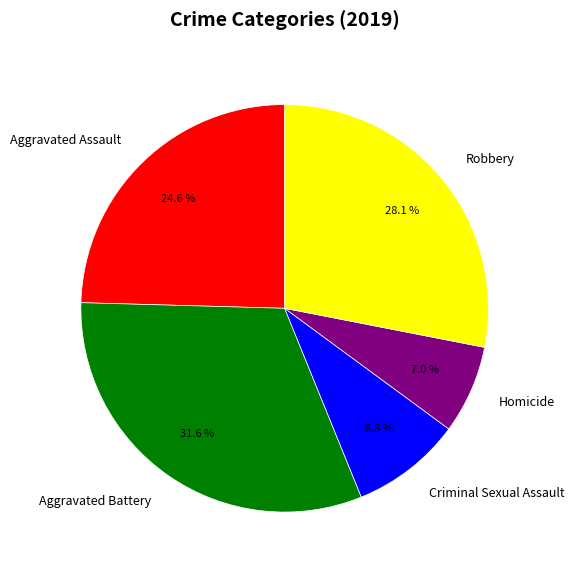

Does Aggravated Battery account for over 50% of the chart?

No